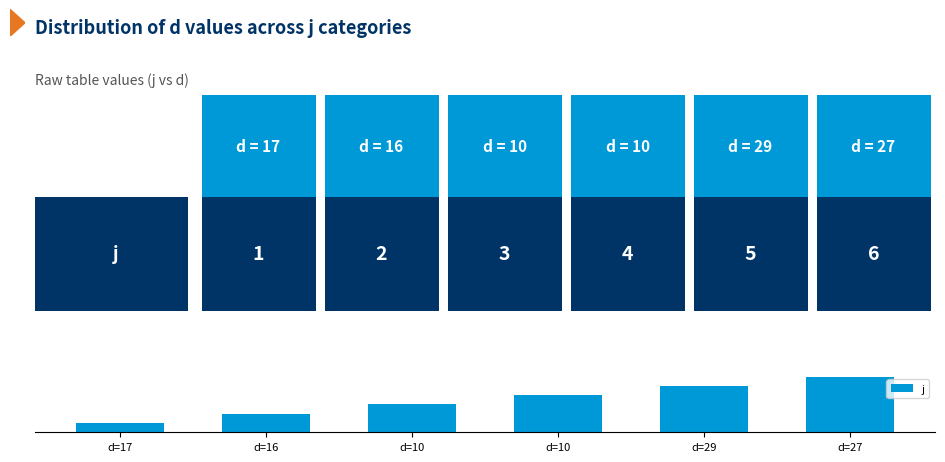

What is the average value?

4